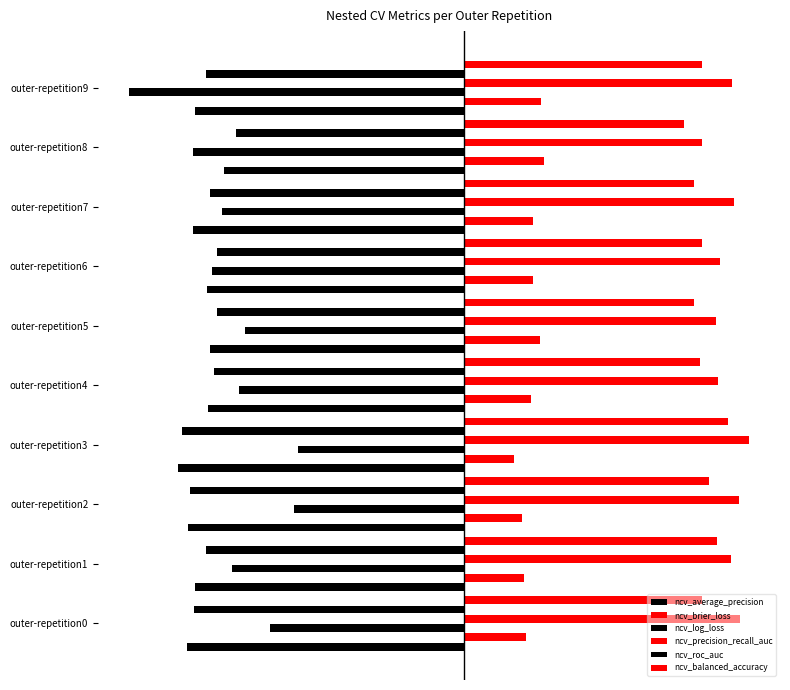

How many bars are there in total?

60